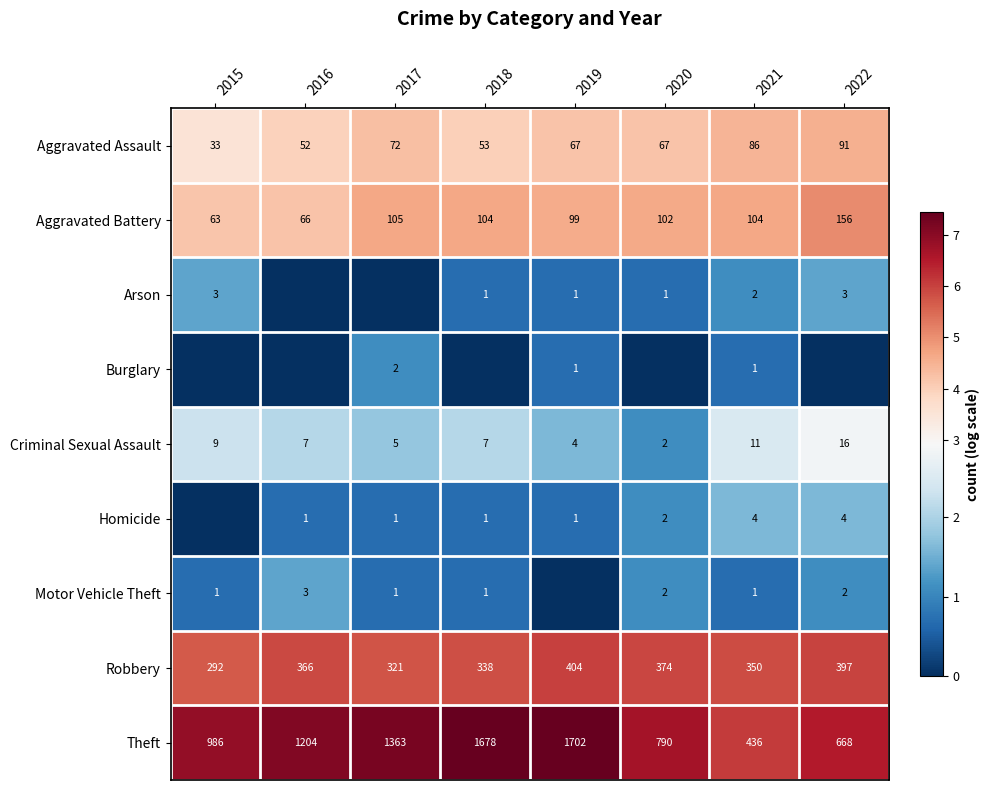

At which label does Theft reach its peak?

2019